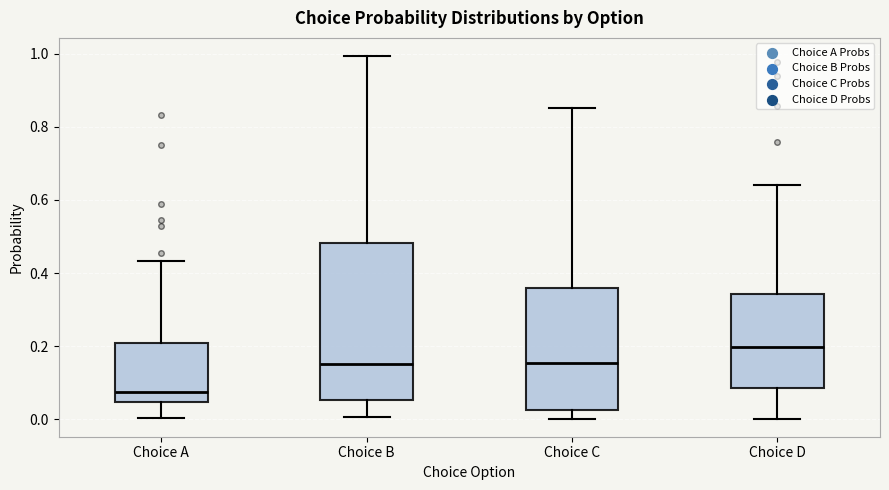

Where does the median line of the box for Choice D sit on the y-axis? The values are not printed on the chart, so give them approximately, as read against the axis.

0.20